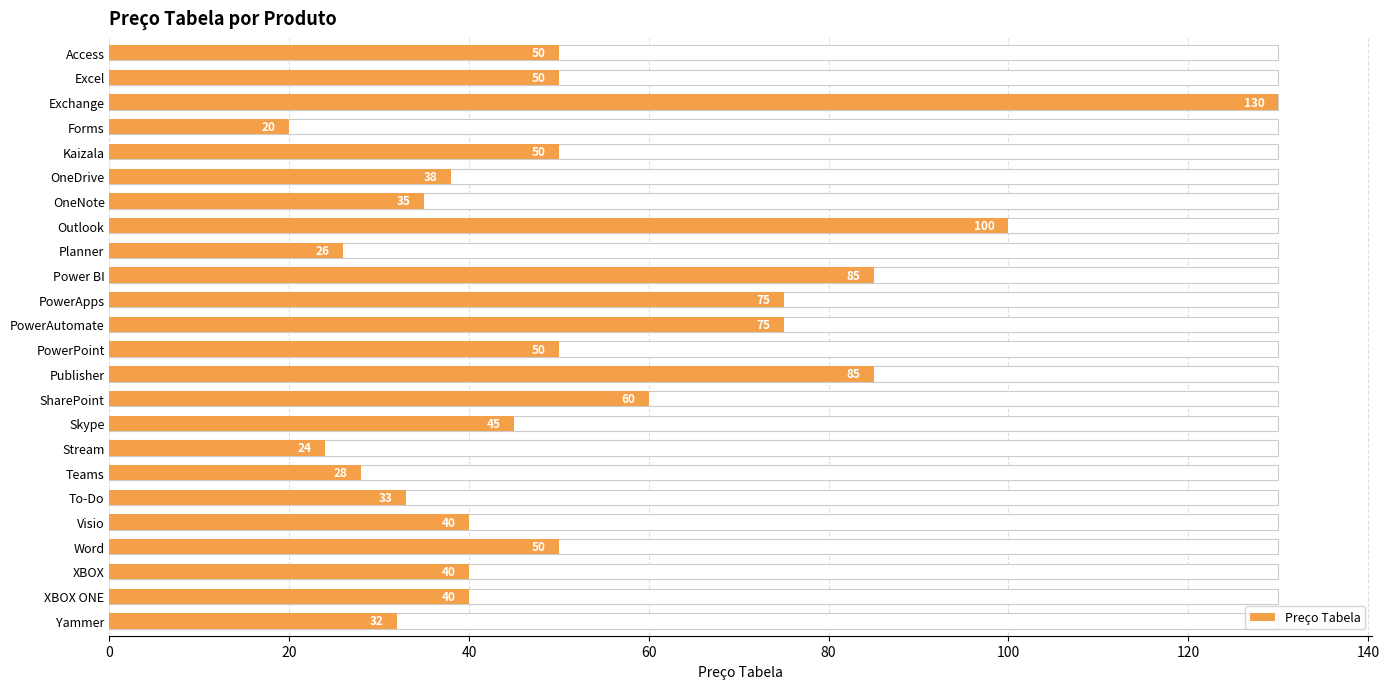

Reading left to right, list all the values displayed in this chart.

50	50	130	20	50	38	35	100	26	85	75	75	50	85	60	45	24	28	33	40	50	40	40	32